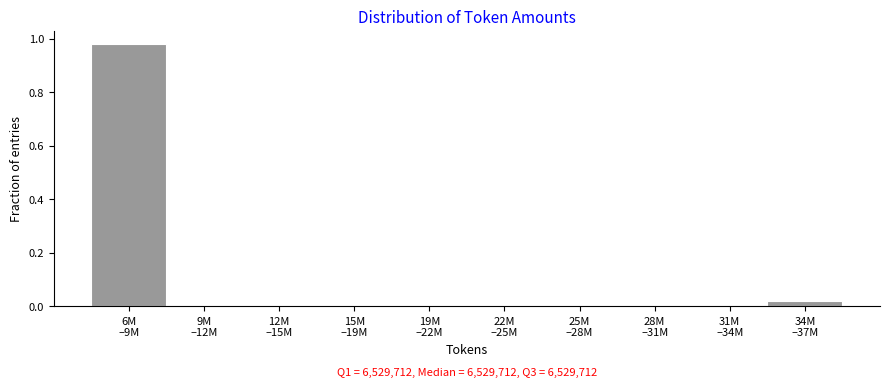

Count the number of data series in this chart.

1